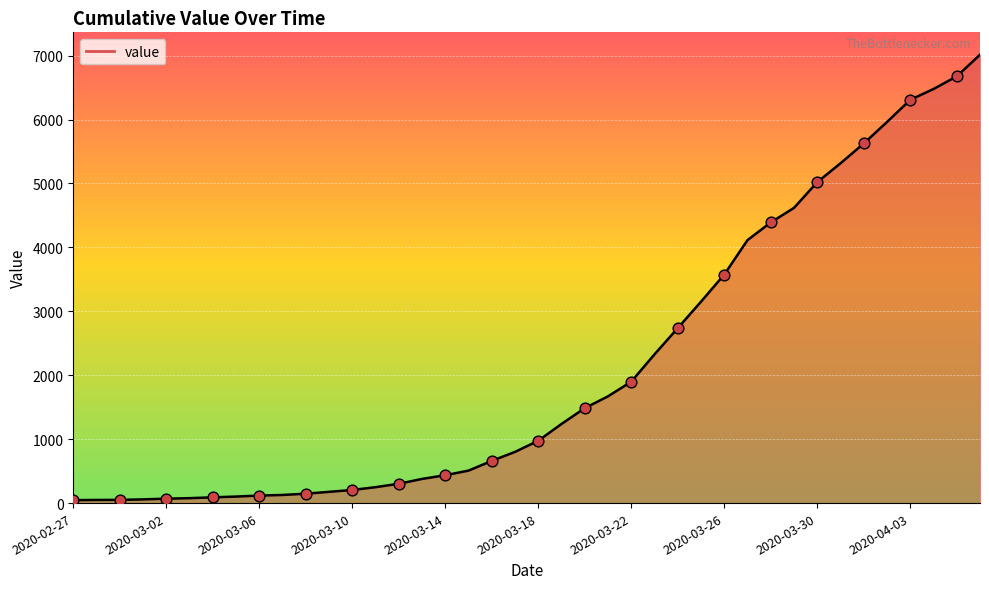

What is the maximum value shown in the chart?

7013